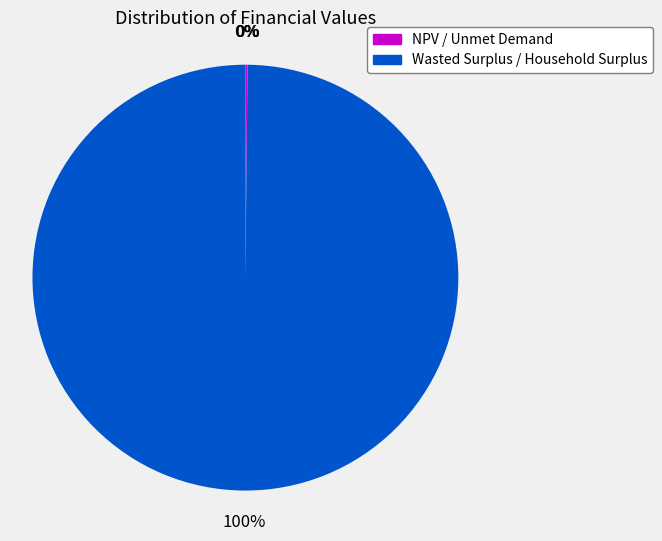

Which category accounts for the majority?

Household Surplus